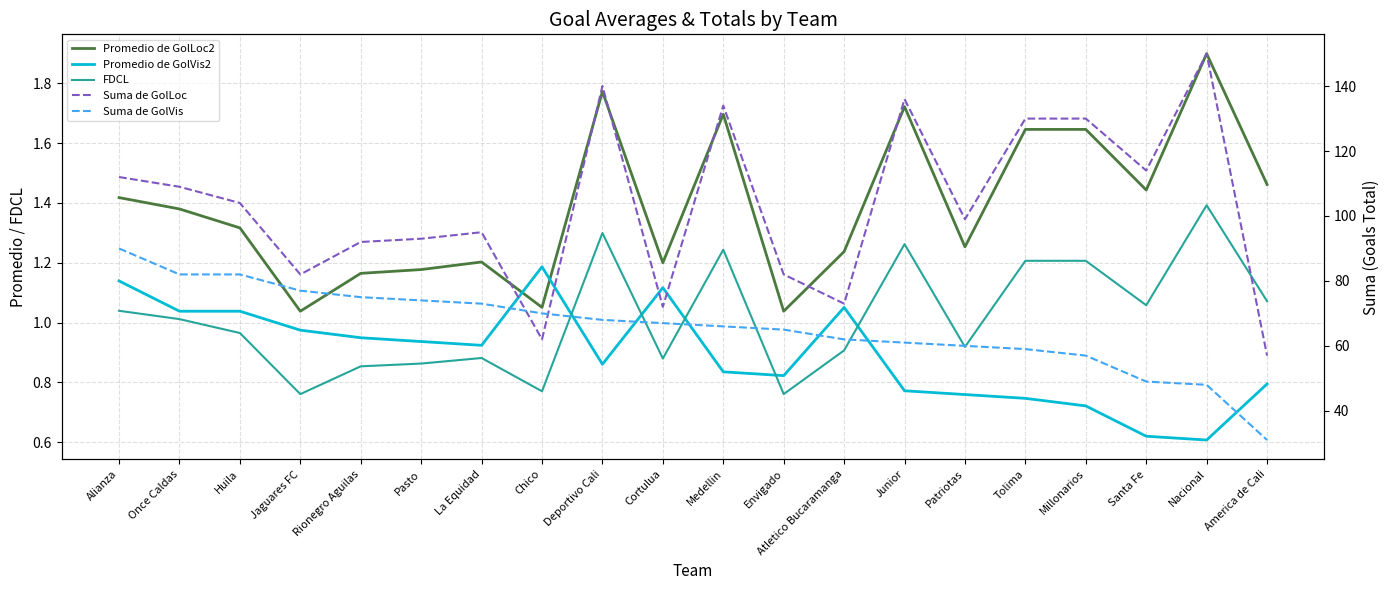

What position from the left is Junior?

14